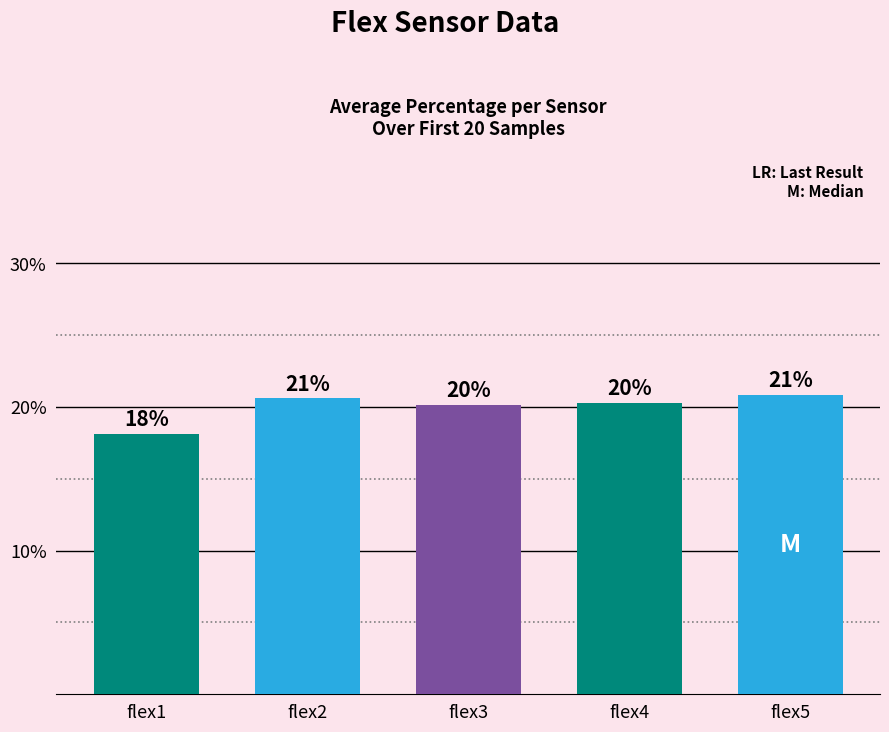

Does the chart contain any negative values?

No